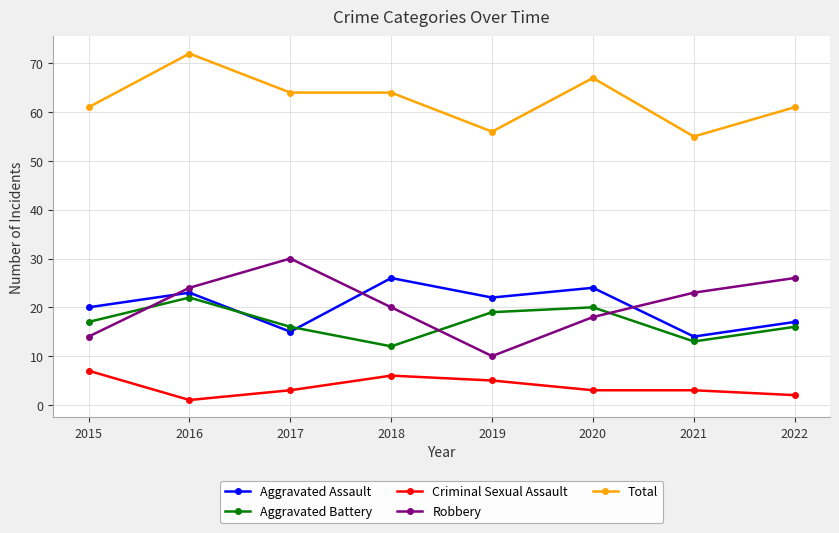

How many times do Aggravated Assault and Aggravated Battery cross each other?

2